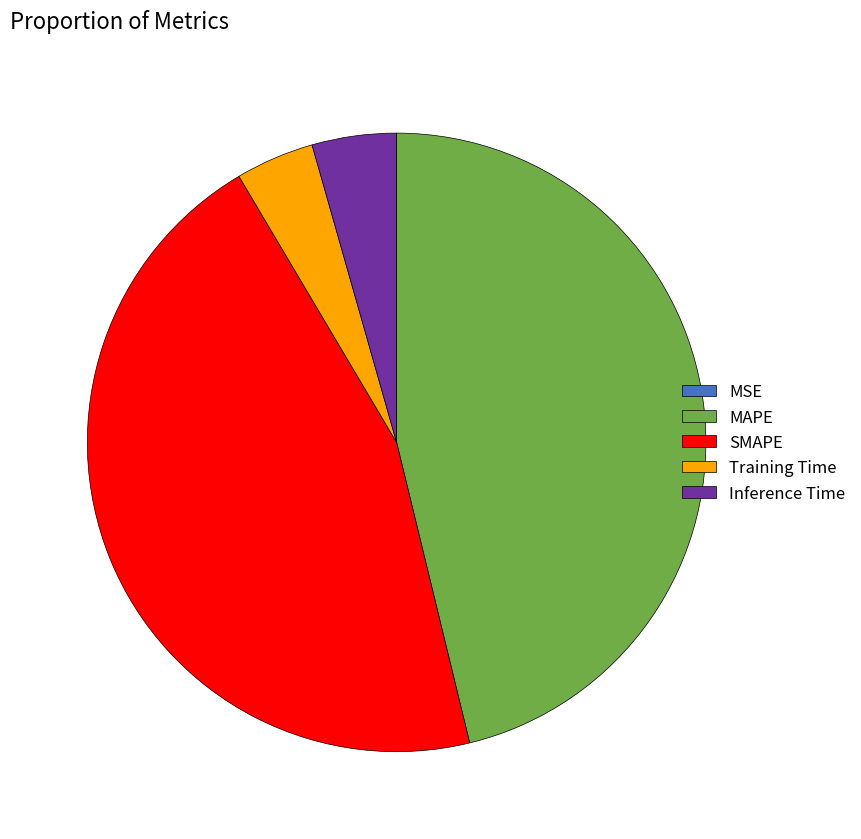

What is the largest slice in the pie chart?

MAPE